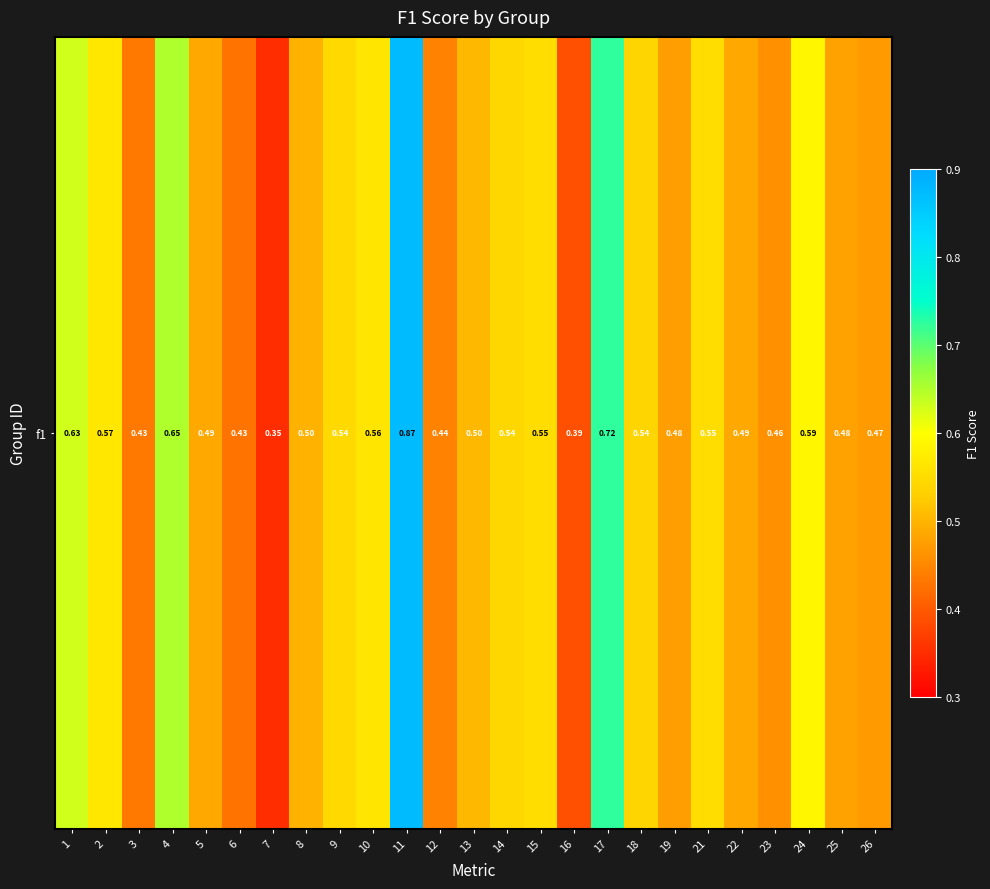

What value does the data have at 14?

0.5